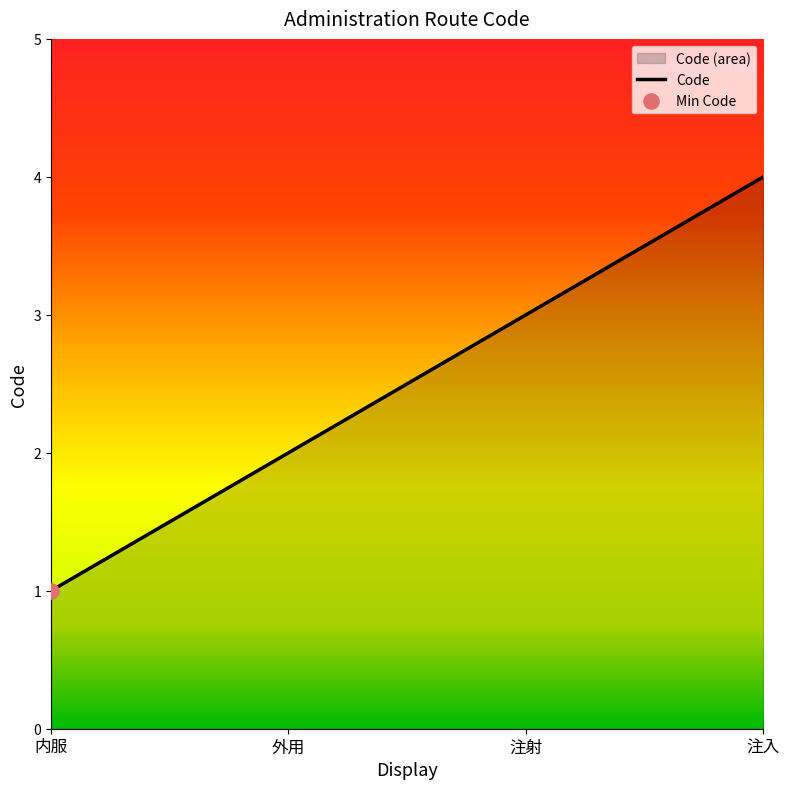

Approximately how many times larger is the value at 注入 compared to 内服?

4.0